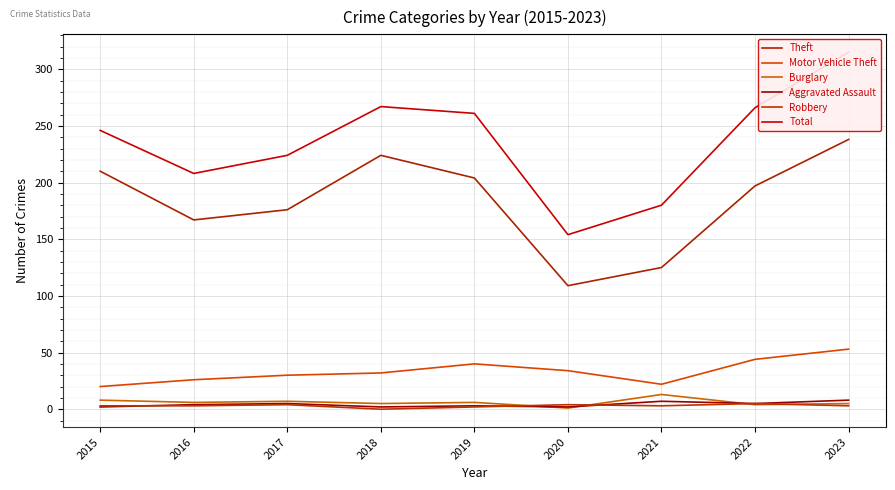

At 2022, list the series in order from largest to smallest.

Total, Theft, Motor Vehicle Theft, Aggravated Assault, Robbery, Burglary